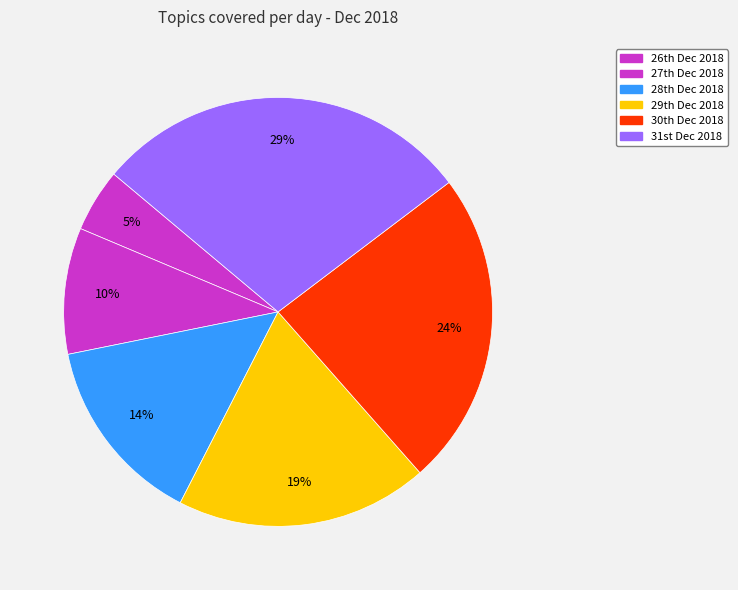

Is there any slice that represents more than half of the pie?

No